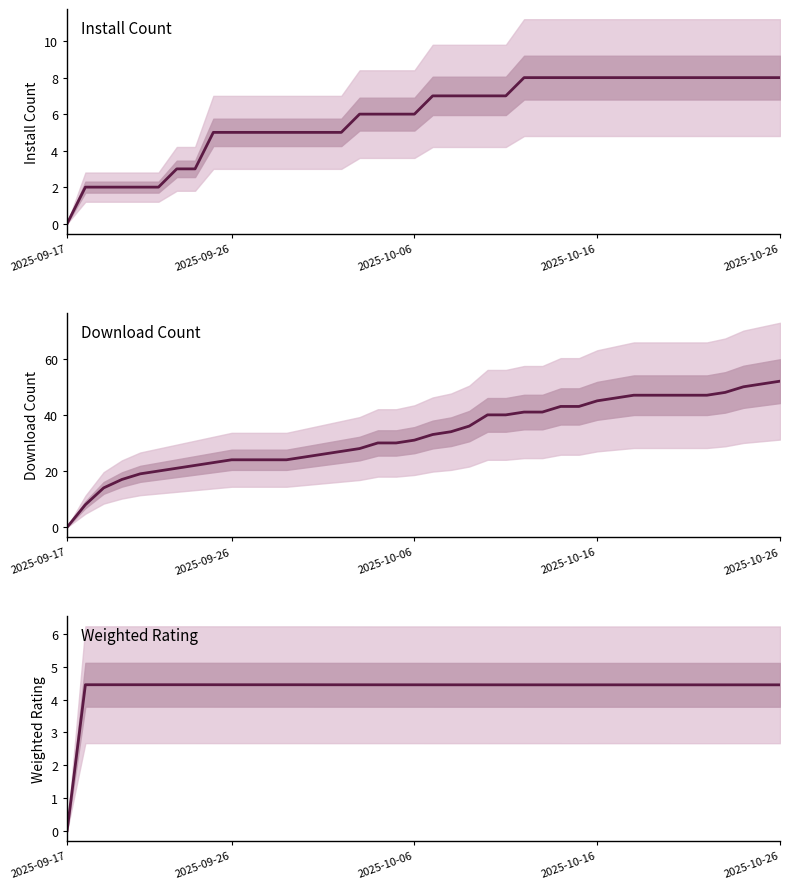

What value does the Install Count series have at 2025-10-26?

8.0